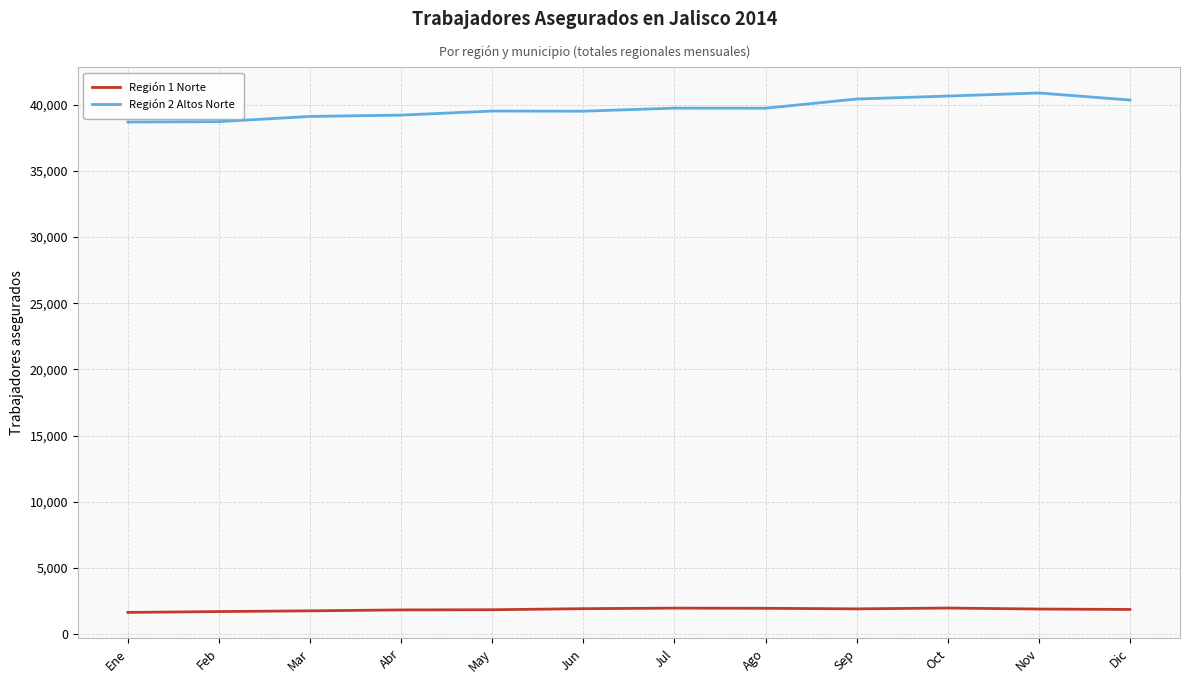

What is the difference between the highest and lowest values at Jul?

37791